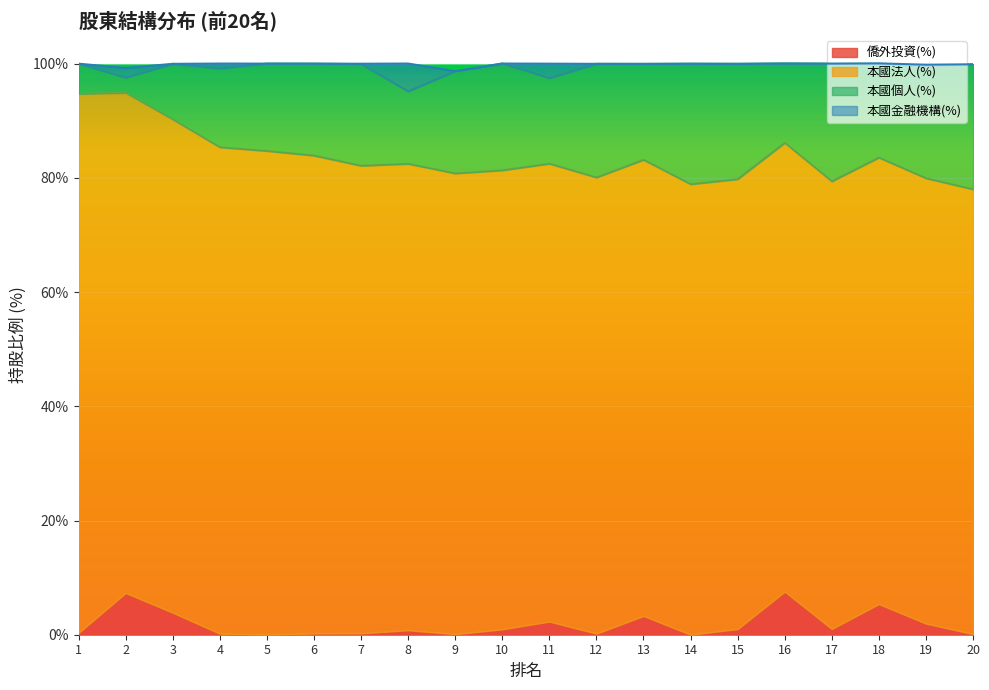

Where do 僑外投資(%) and 本國個人(%) first cross each other?

1 and 2